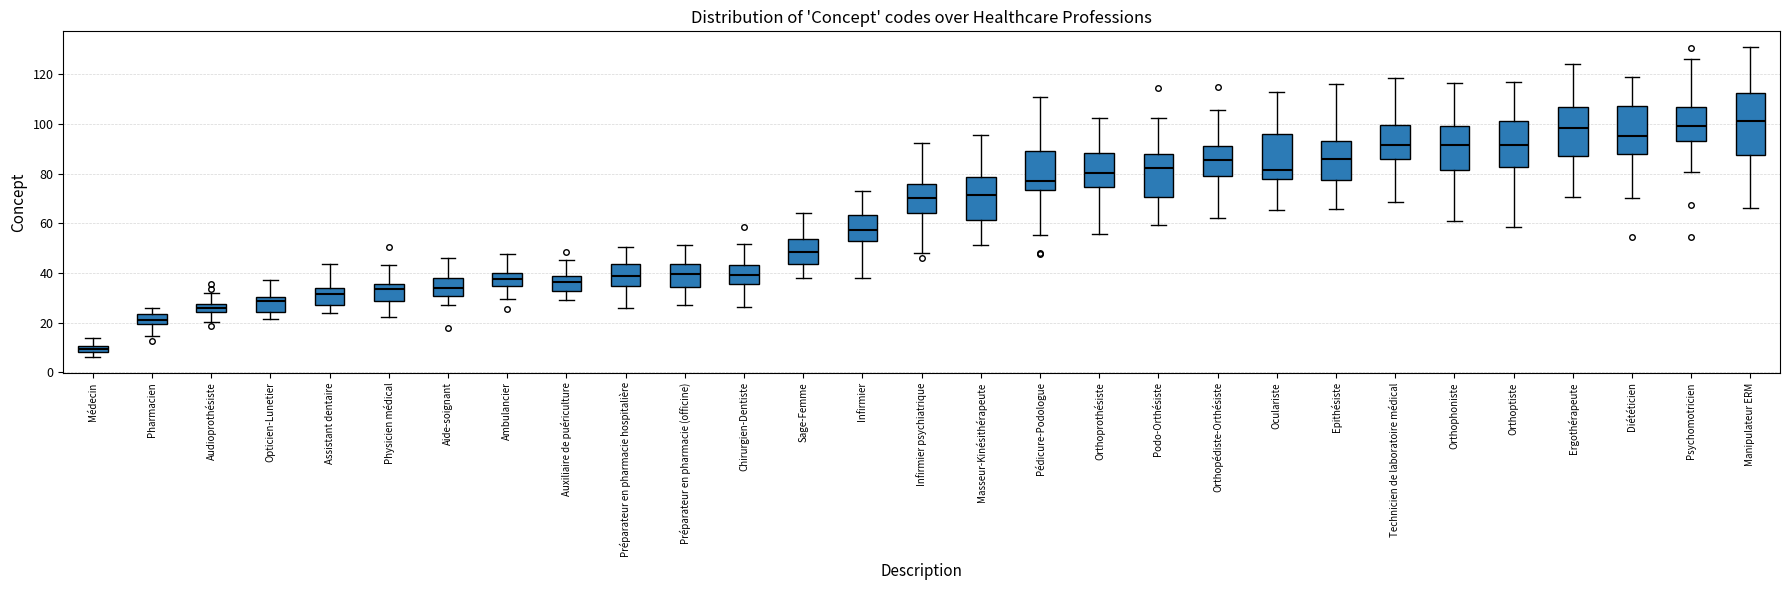

Comparing the boxes themselves (not the whiskers), which one is the tallest?

Manipulateur ERM